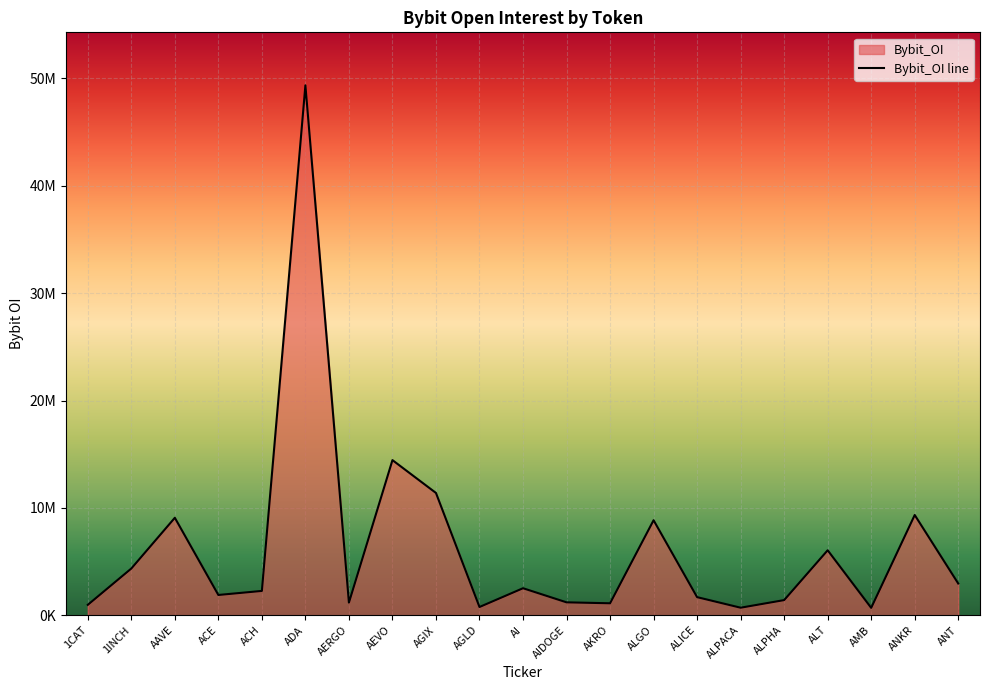

The chart shows a value of 1882897 at ACE. True or false?

True